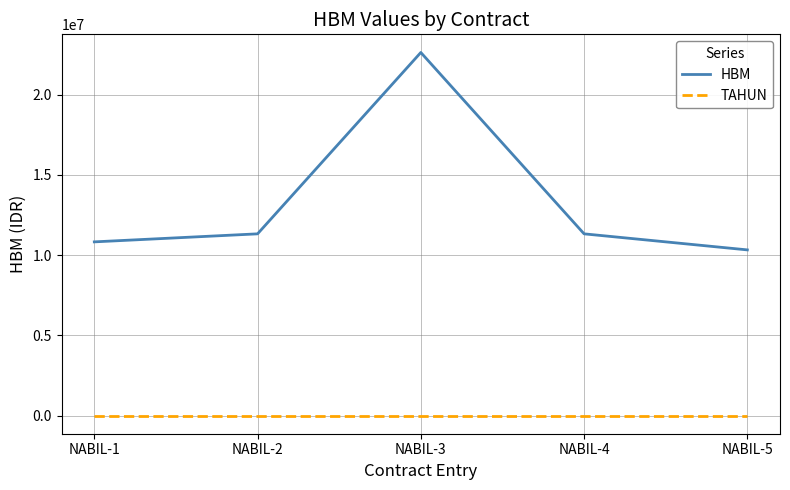

The value of HBM at NABIL-5 is 6526330. True or false?

False